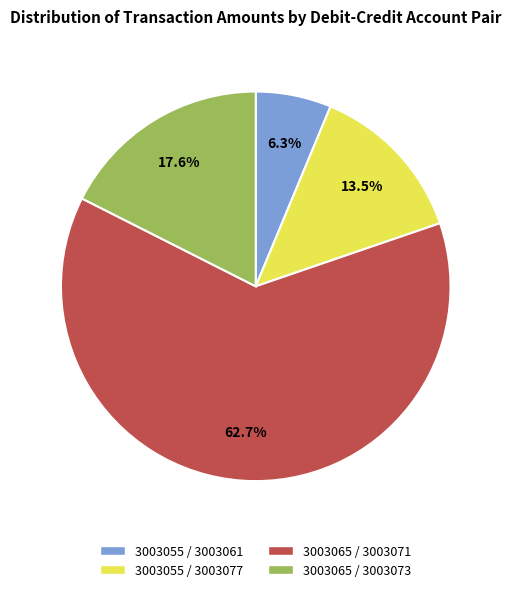

Which category accounts for the majority?

3003065 / 3003071